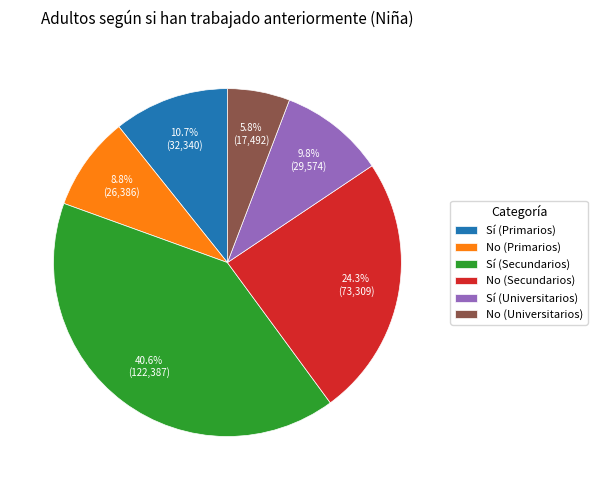

How many slices are in this pie chart?

6